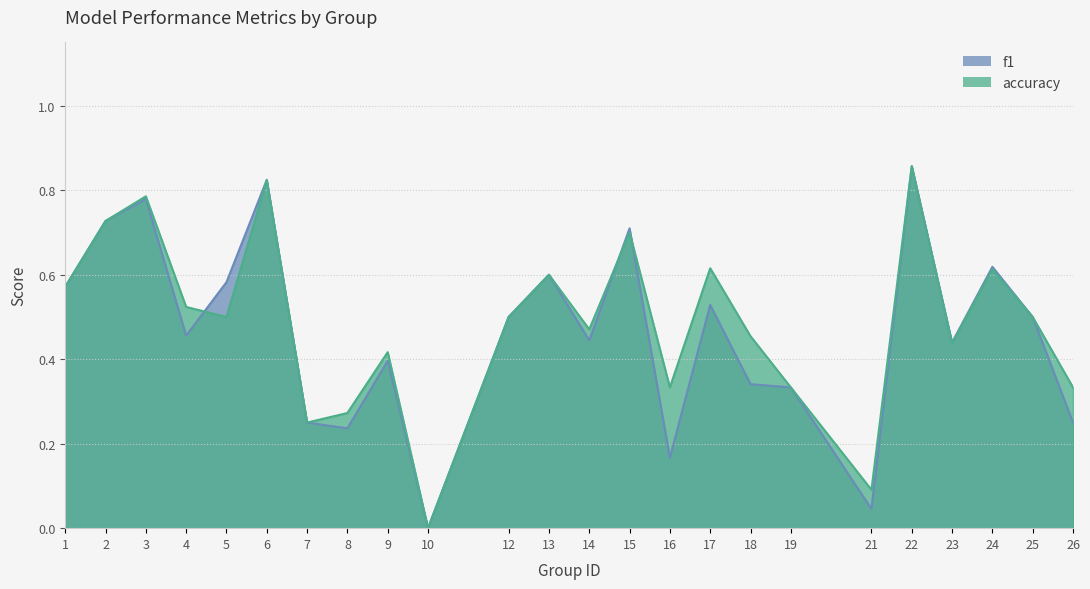

At how many categories does at least one series exceed 0?

23